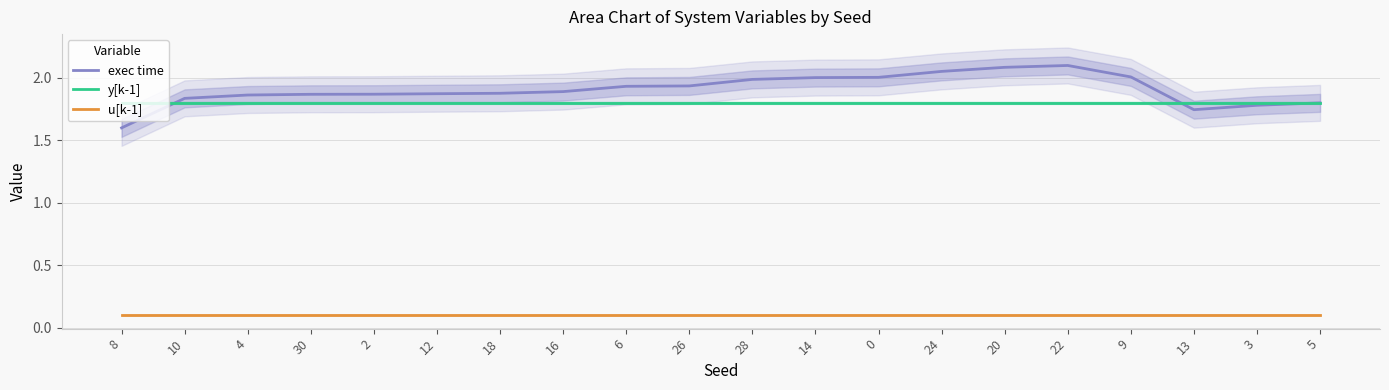

Rank the series at 10 from highest to lowest value.

exec time, y[k-1], u[k-1]